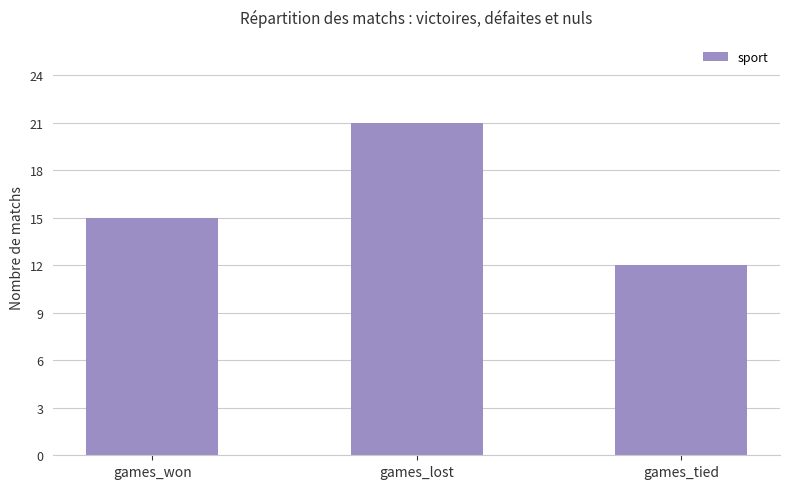

Count the number of data series in this chart.

1